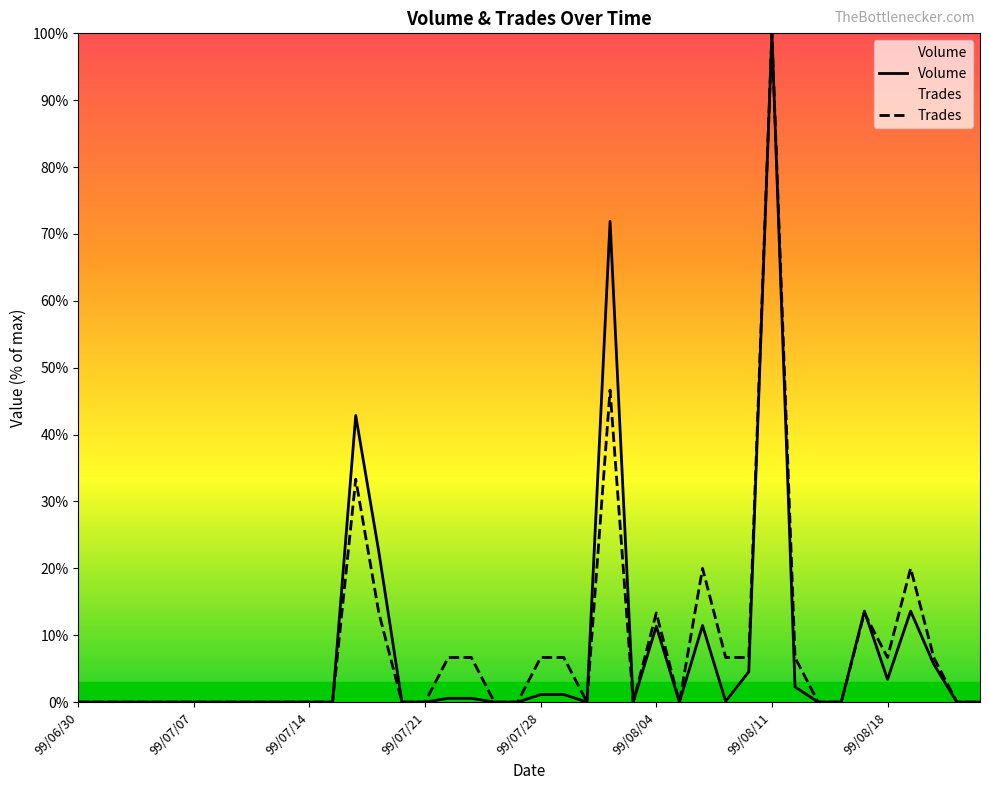

Between 99/07/01 and 99/07/13, which is larger?

99/07/01